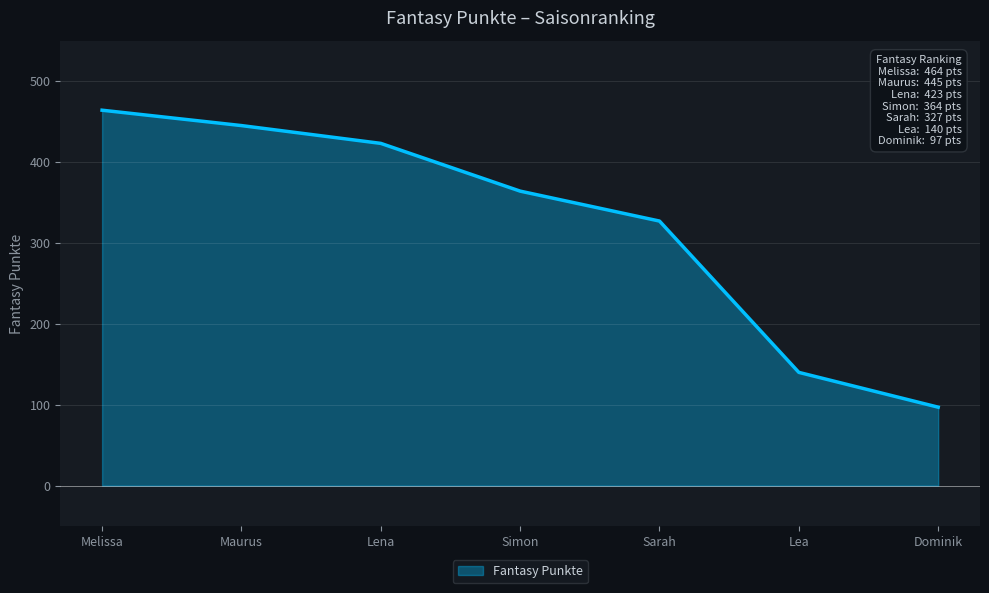

What is the change in value from Maurus to Sarah?

-118